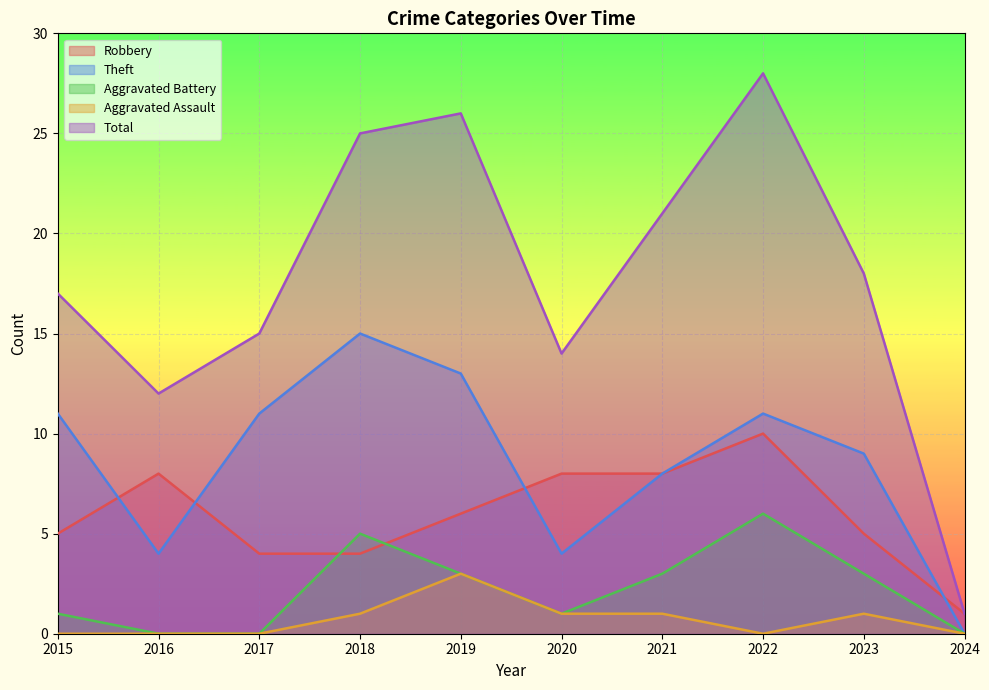

What is the spread (max minus min) of values at 2019?

23